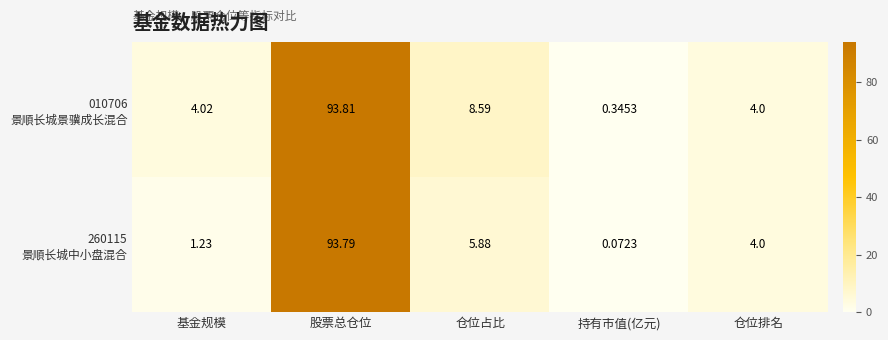

At which category is the sum across all series the highest?

股票总仓位